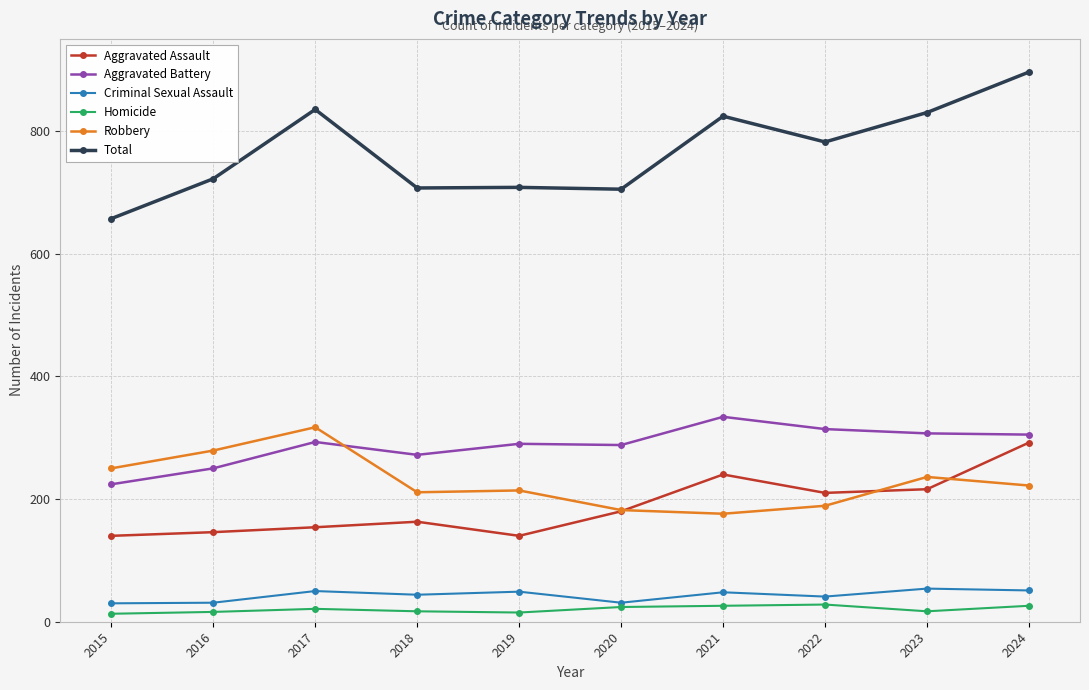

At how many categories does at least one series exceed 867?

1